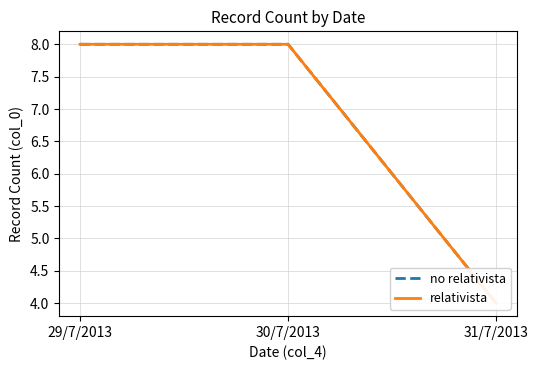

What is the approximate value of relativista at 29/7/2013?

8